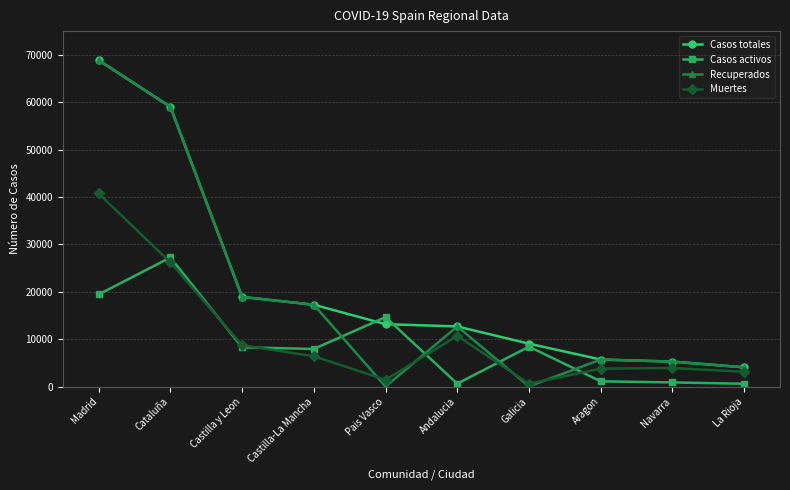

In Muertes, how many points are lower than both neighbors (excluding endpoints)?

2